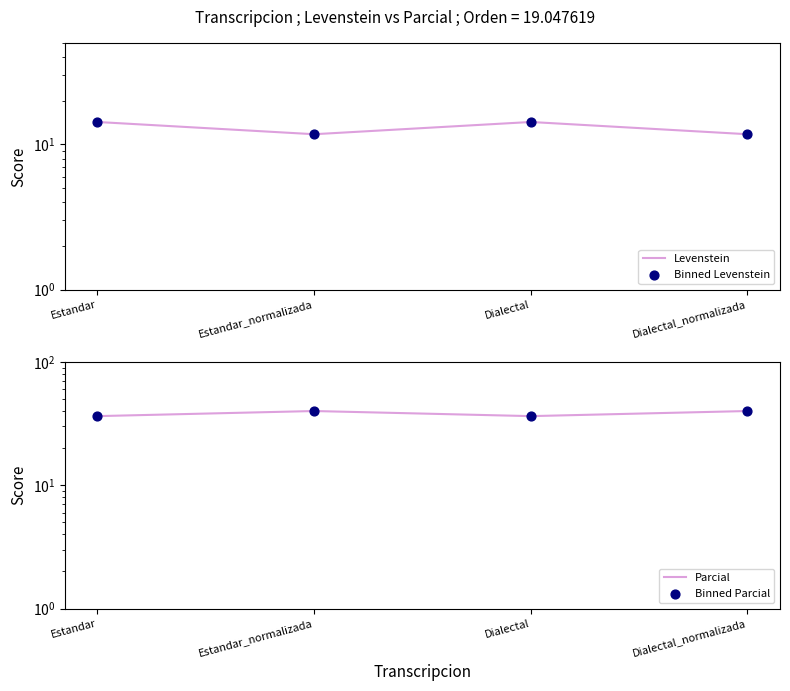

Which series has the largest total across all categories?

Parcial